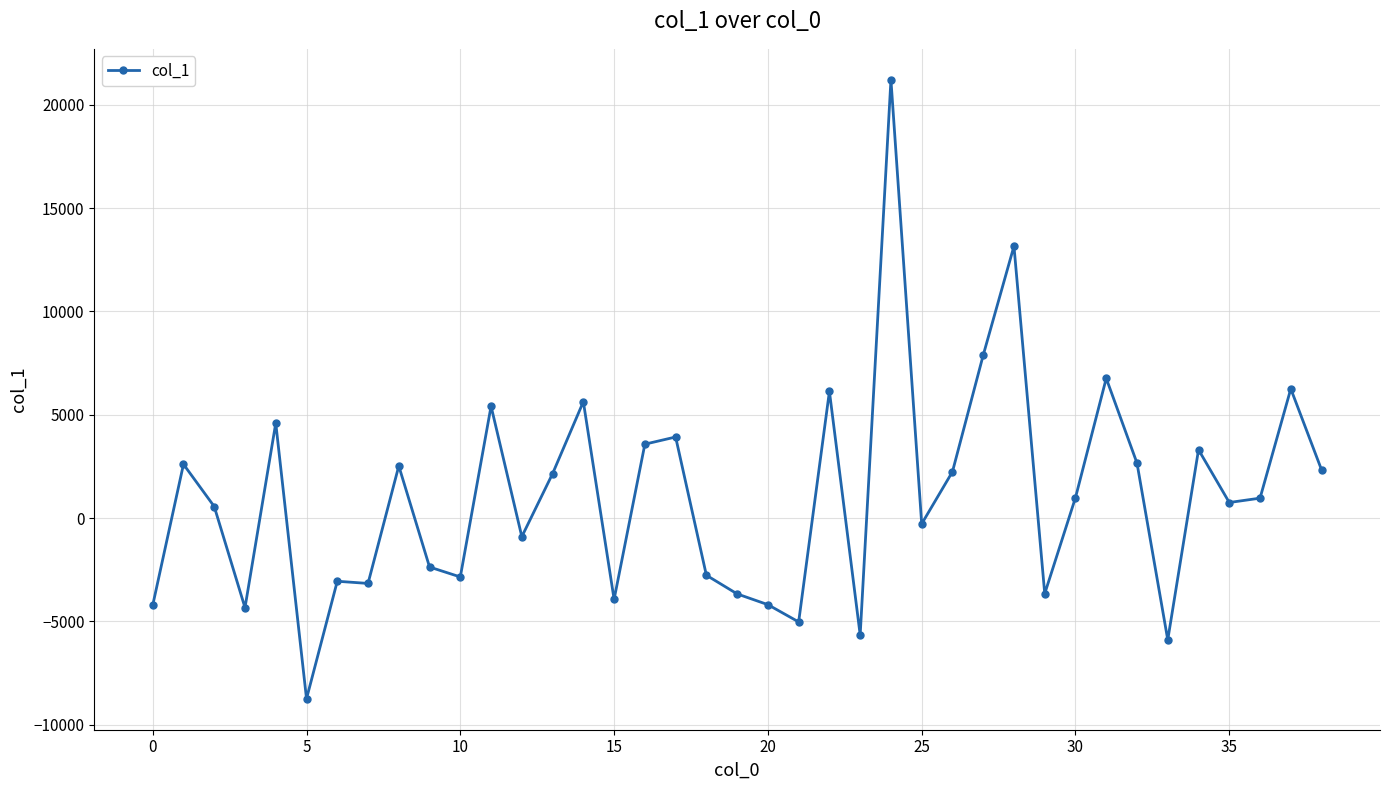

What is the difference between the maximum and minimum values?

29956.5